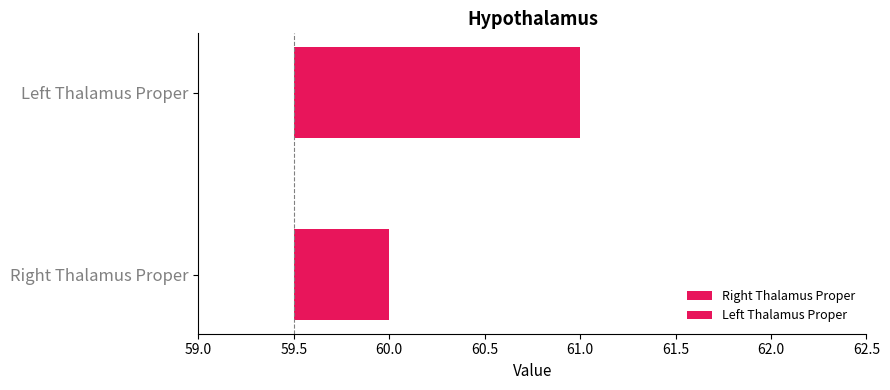

Does the chart contain stacked bars?

No